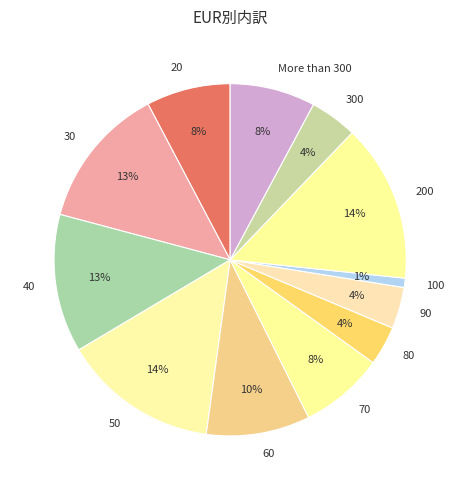

To the nearest percent, what is the average slice percentage?

8%